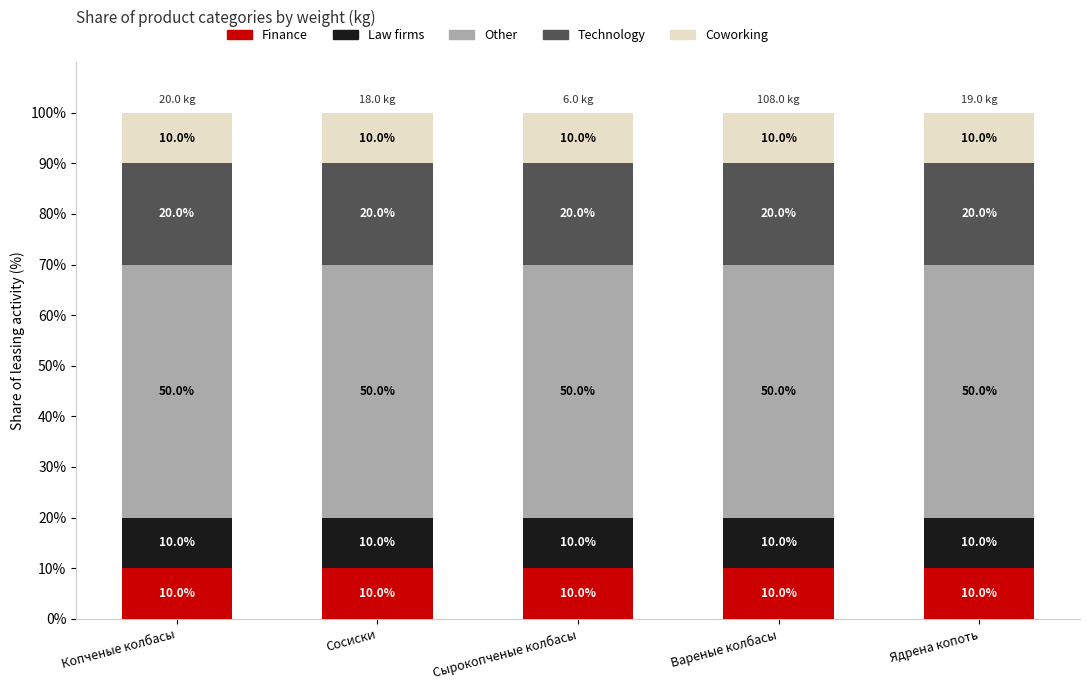

What are all the series names shown in the legend?

Finance, Law firms, Other, Technology, Coworking